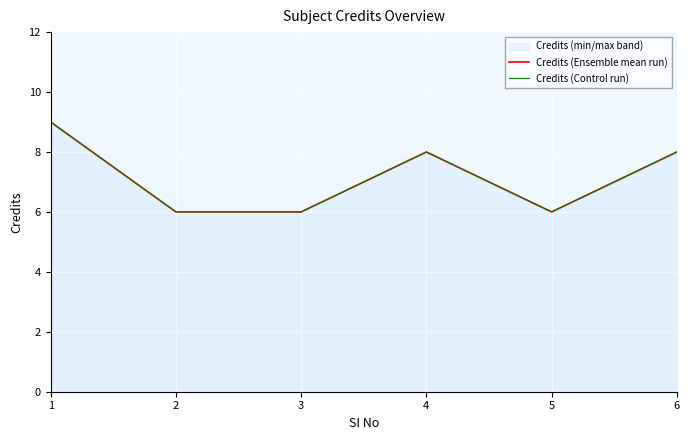

What is the minimum value for Credits (Control run)?

6